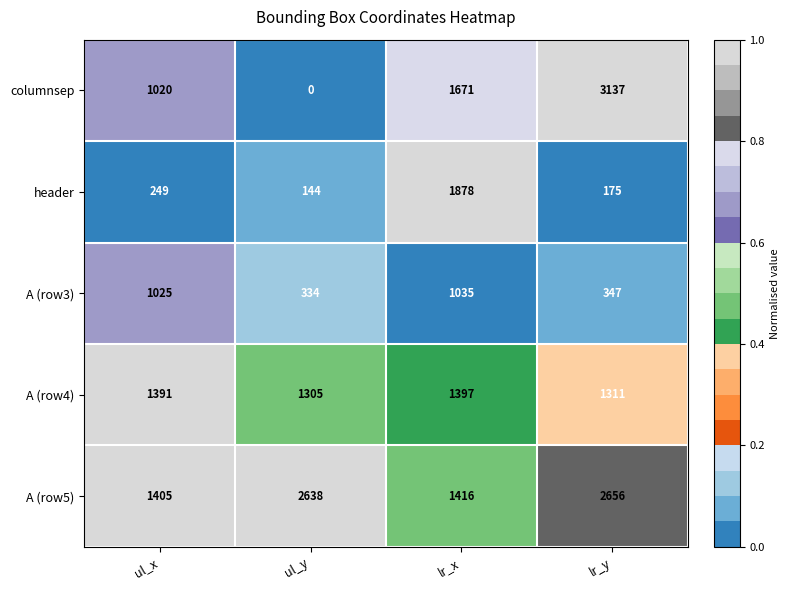

True or false: header has a value of 86 at ul_y.

False